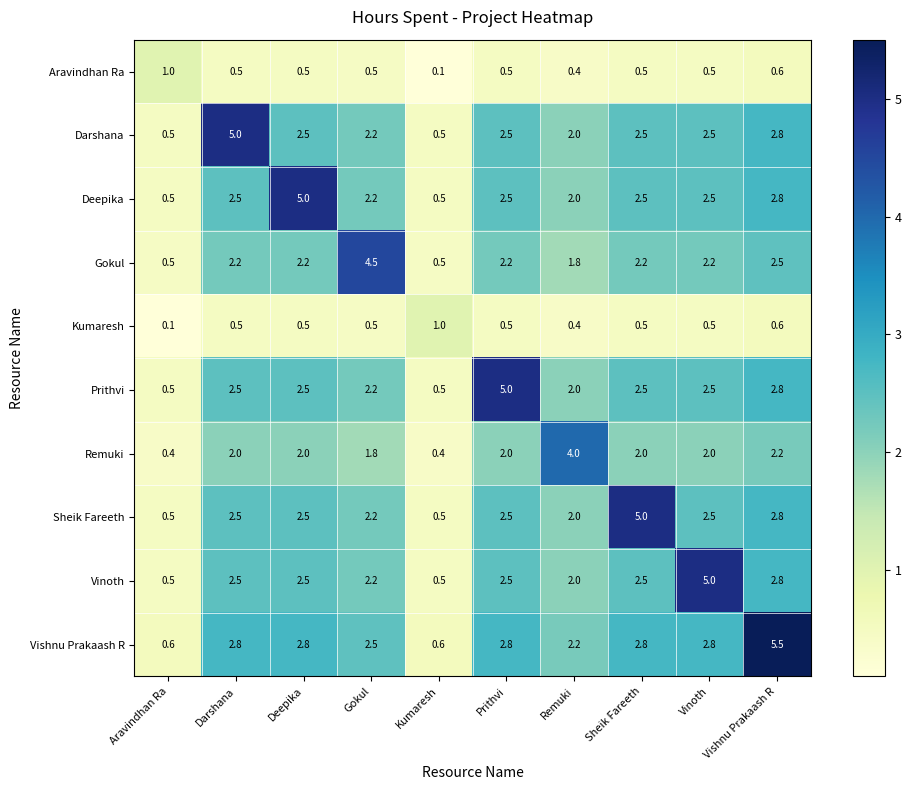

What is the total value across all series at Aravindhan Ra?

5.1